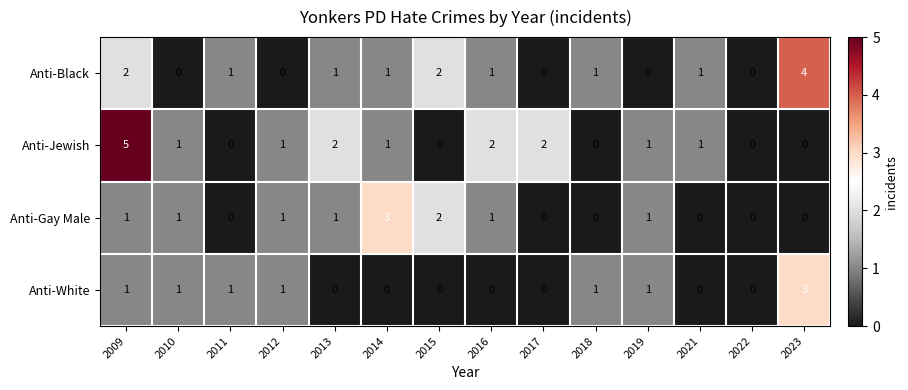

List the series in order of their overall mean, highest first.

Anti-Jewish, Anti-Black, Anti-Gay Male, Anti-White